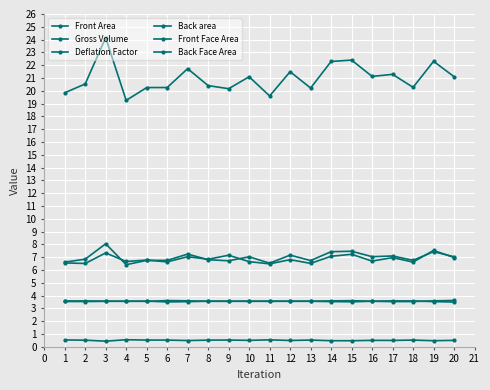

Which category has the lowest value in the Back area series?

11